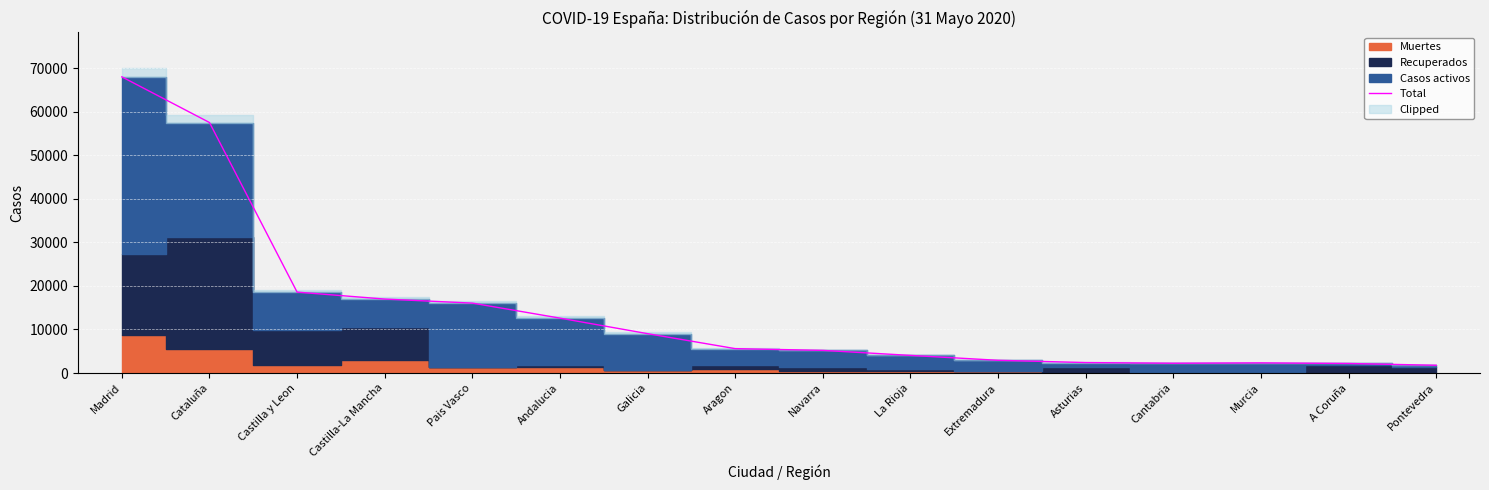

True or false: there are more than 2 points higher than both neighbors.

False